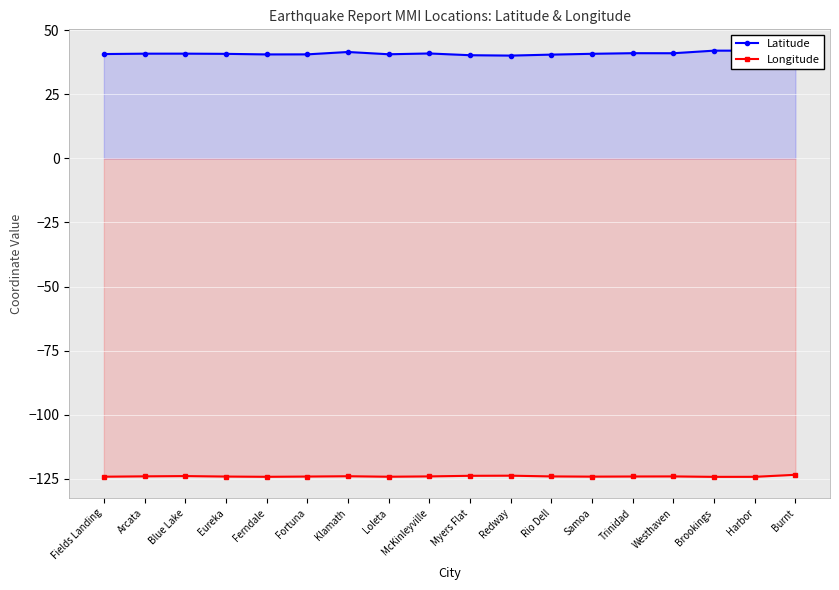

Reading left to right, what are all the values shown in this chart?

Latitude: 40.7	40.9	40.9	40.8	40.6	40.6	41.5	40.6	41.0	40.3	40.1	40.5	40.8	41.1	41.0	42.0	42.0	40.8
Longitude: -124.2	-124.1	-124.0	-124.2	-124.3	-124.2	-124.0	-124.2	-124.1	-123.9	-123.8	-124.1	-124.2	-124.1	-124.1	-124.3	-124.3	-123.5